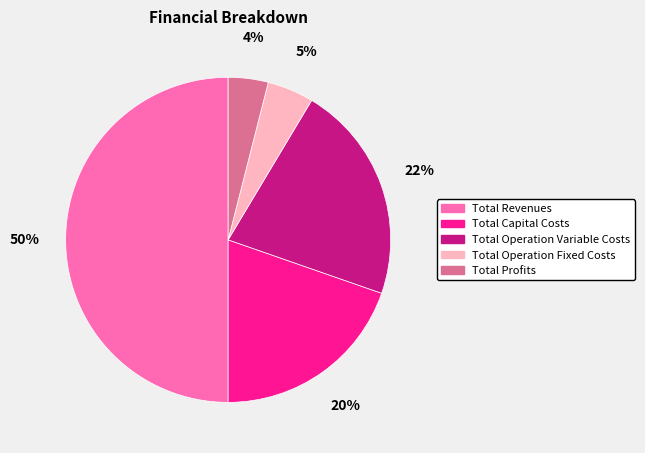

To the nearest percent, what percentage of the pie is Total Revenues?

50%